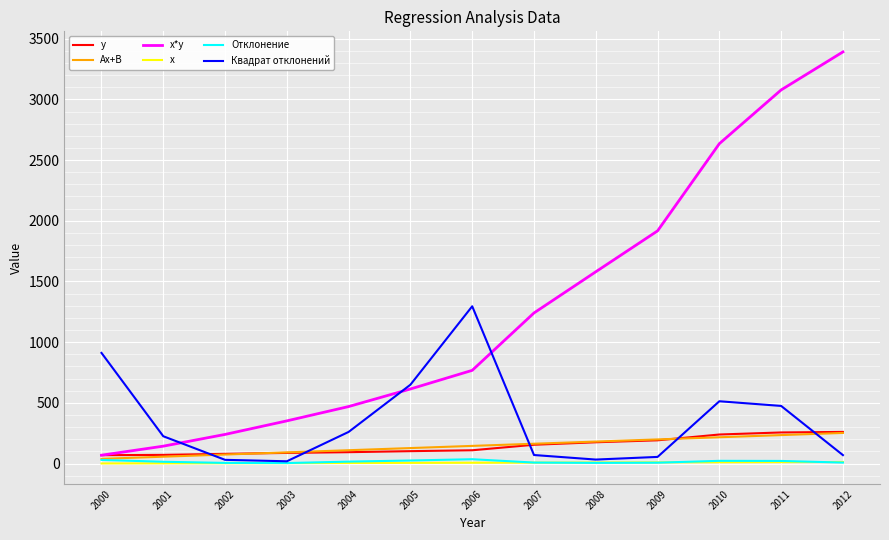

At which category does the chart reach its peak across all series?

2012